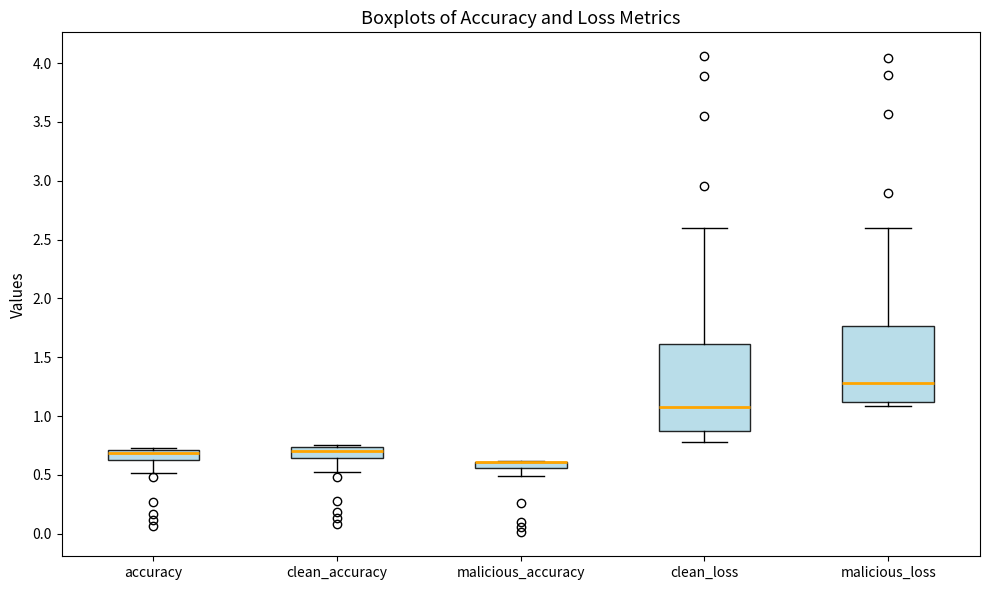

Which box is the tallest, from its lower edge to its upper edge?

clean_loss